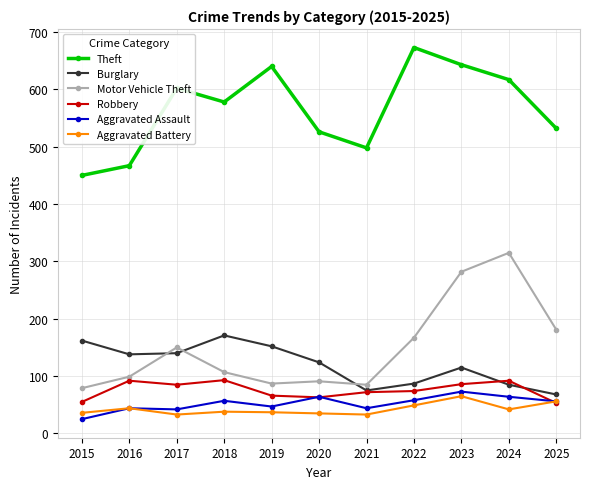

At which category is the sum across all series the highest?

2023